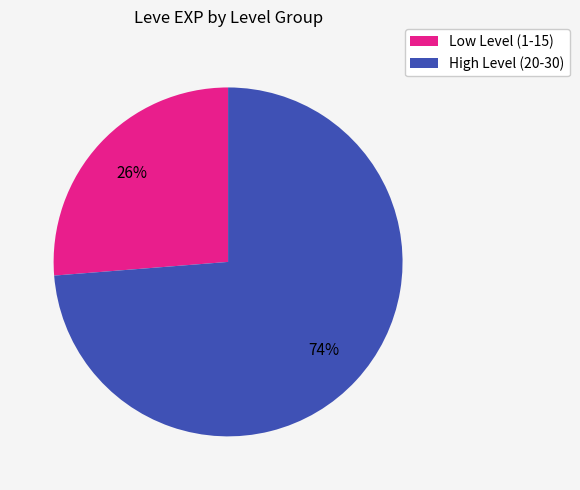

Is there any slice that represents more than half of the pie?

Yes